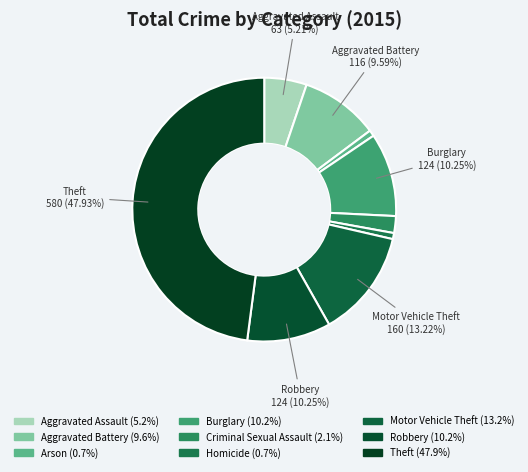

Does Aggravated Assault account for over 50% of the chart?

No